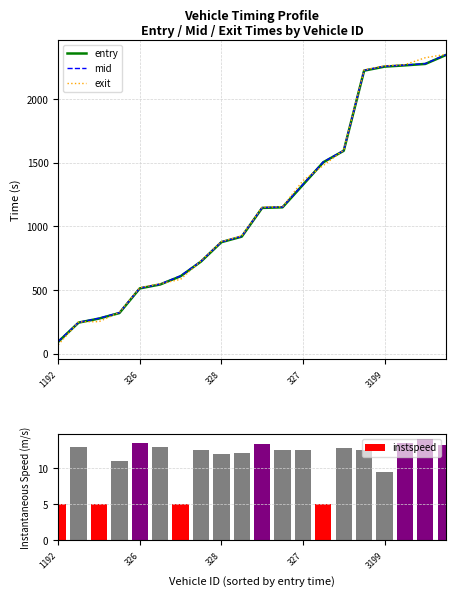

What are all the series names shown in the legend?

entry, mid, exit, instspeed